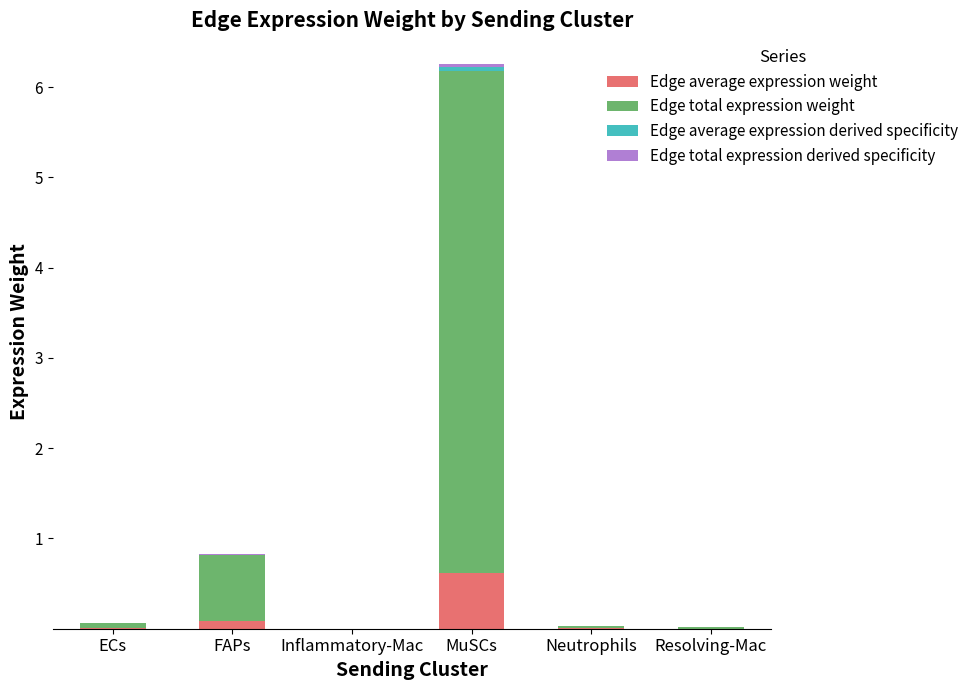

At which category is the sum across all series the highest?

MuSCs